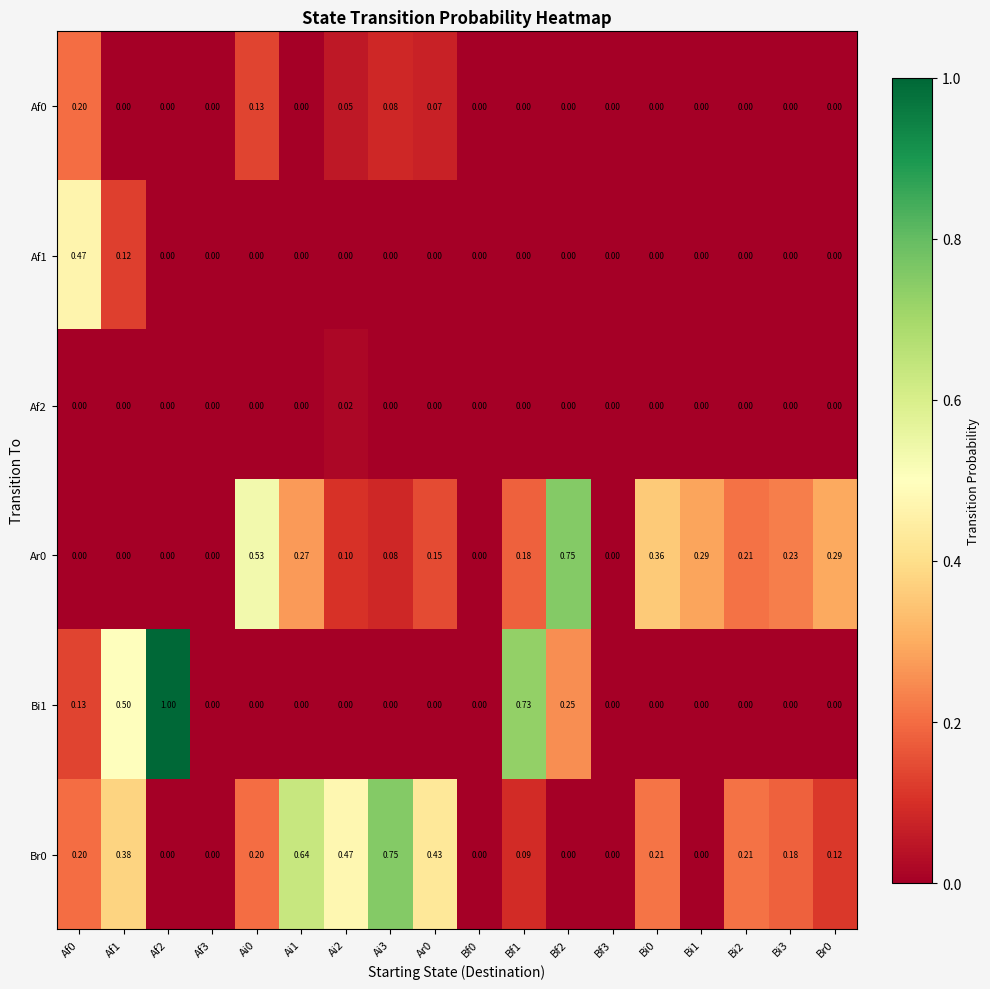

Is the value of Af2 at Ai1 greater than the value of Br0 at Ai0?

No